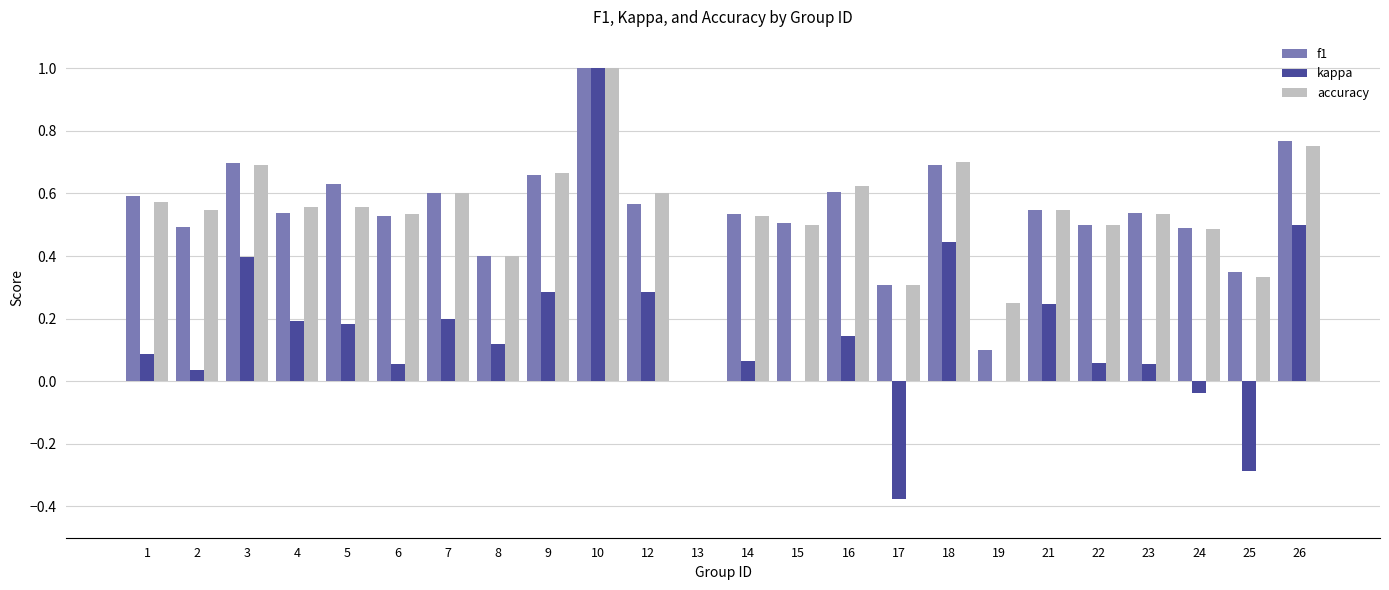

What is the sum of the f1 values at 10 and 12?

1.6